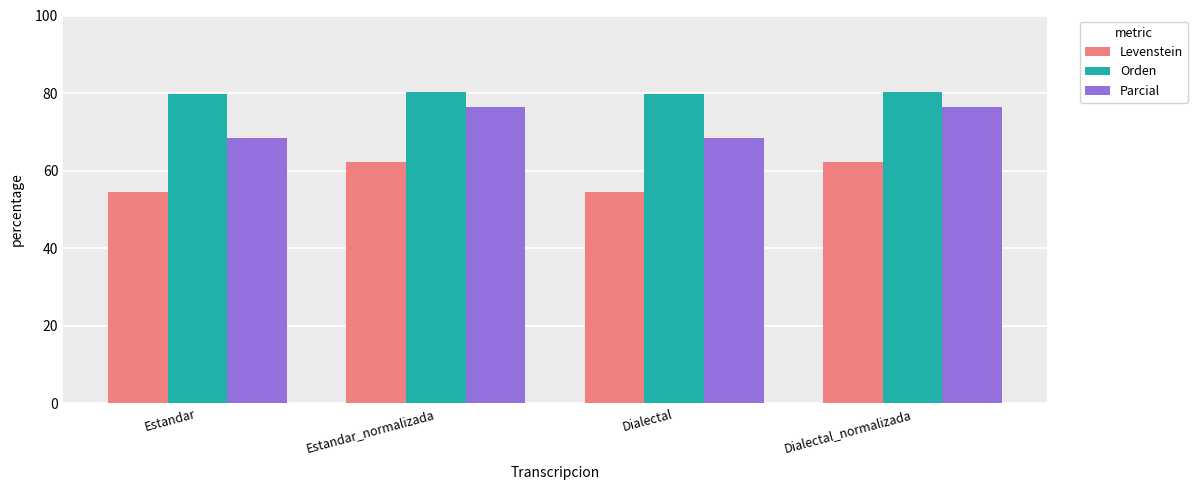

What is the maximum value shown in the chart?

80.3